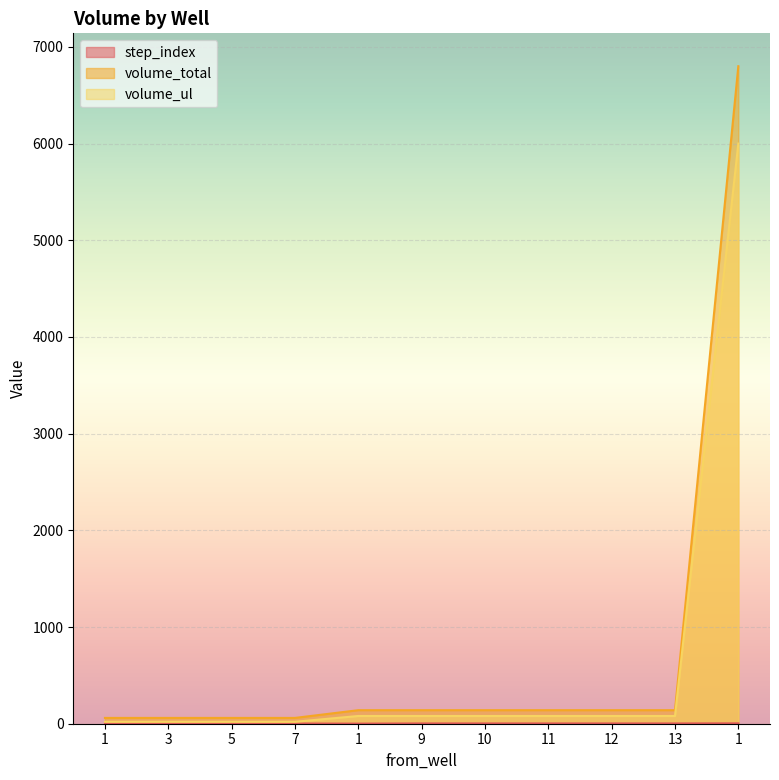

Count the number of categories in the chart.

11